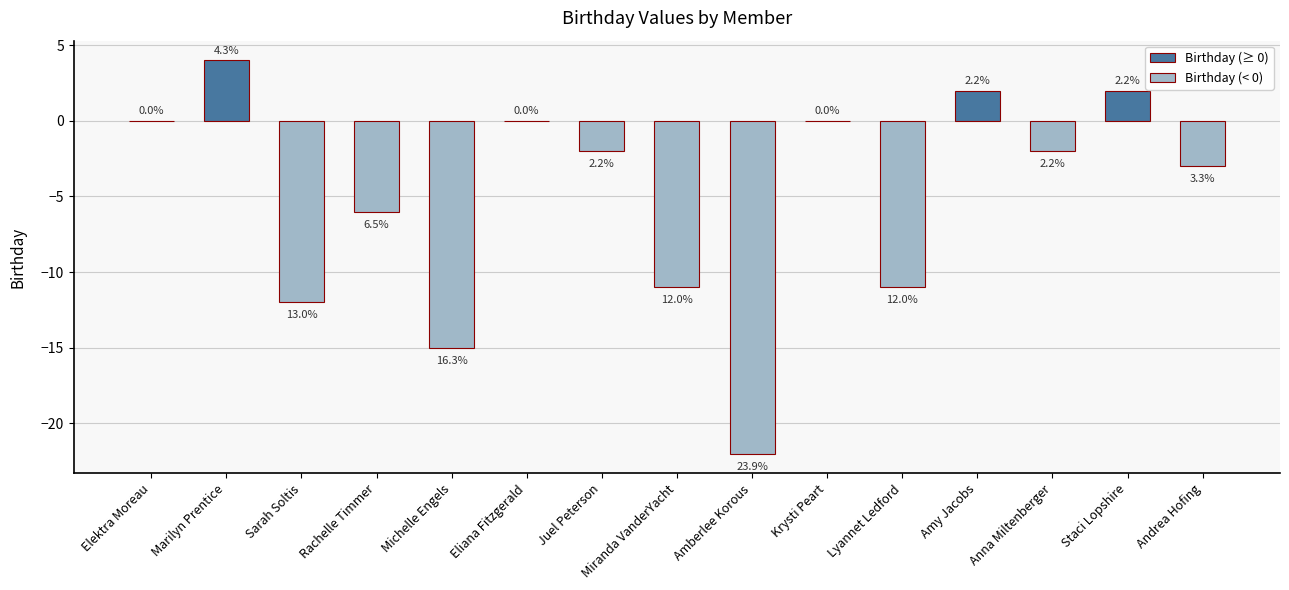

Reading left to right, what are all the values shown in this chart?

Elektra Moreau=0	Marilyn Prentice=4	Sarah Soltis=-12	Rachelle Timmer=-6	Michelle Engels=-15	Eliana Fitzgerald=0	Juel Peterson=-2	Miranda VanderYacht=-11	Amberlee Korous=-22	Krysti Peart=0	Lyannet Ledford=-11	Amy Jacobs=2	Anna Miltenberger=-2	Staci Lopshire=2	Andrea Hofing=-3